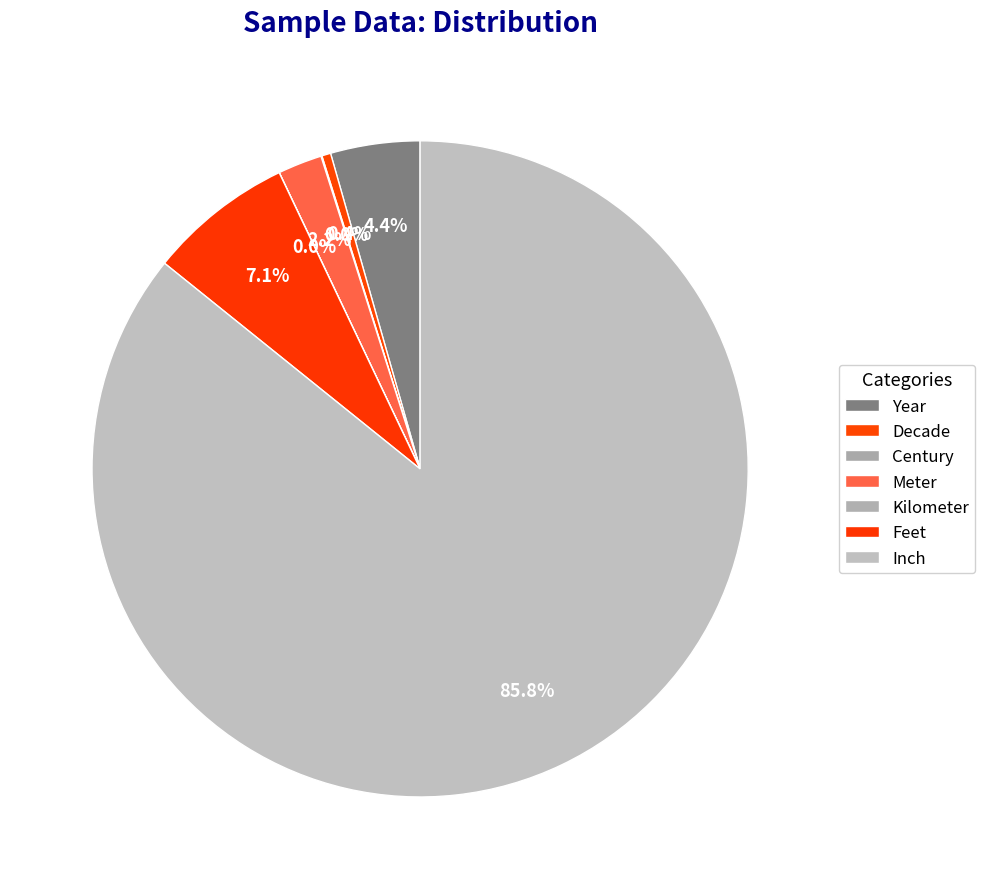

Do Kilometer and Meter together represent more than half of the pie?

No